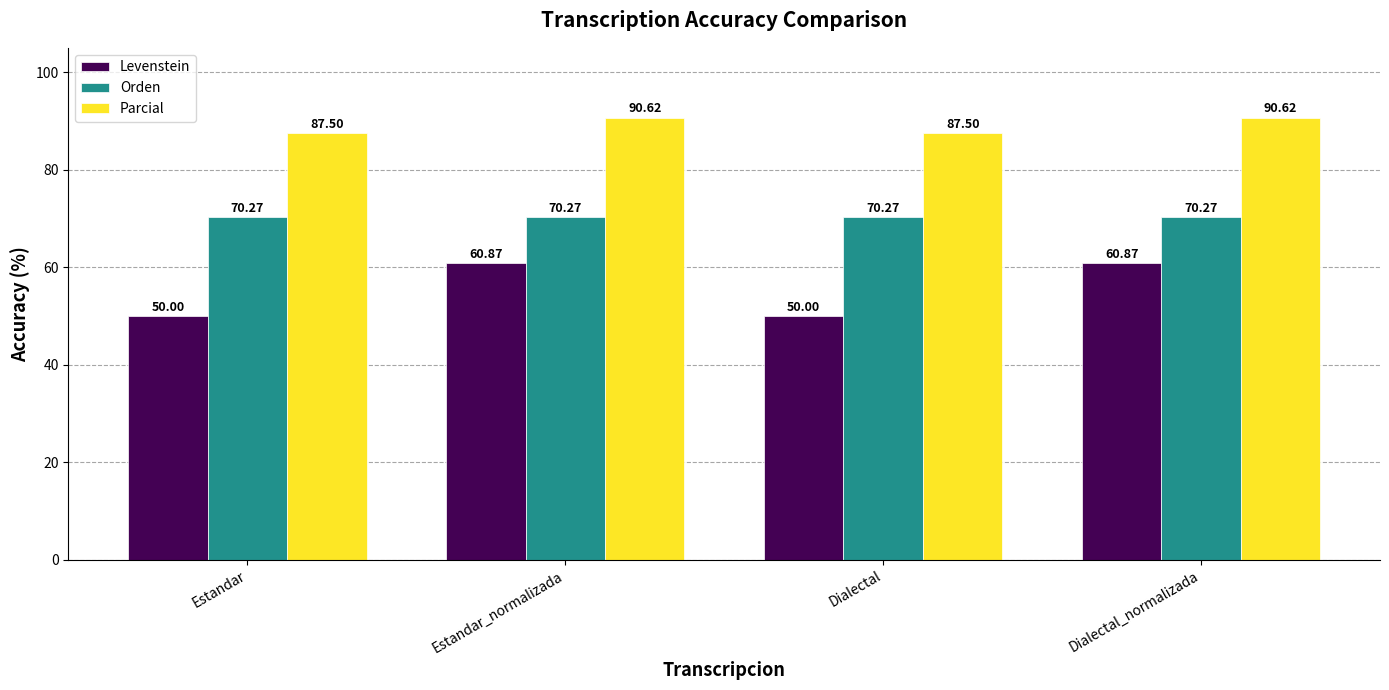

At which label does Levenstein first exceed 60?

Estandar_normalizada